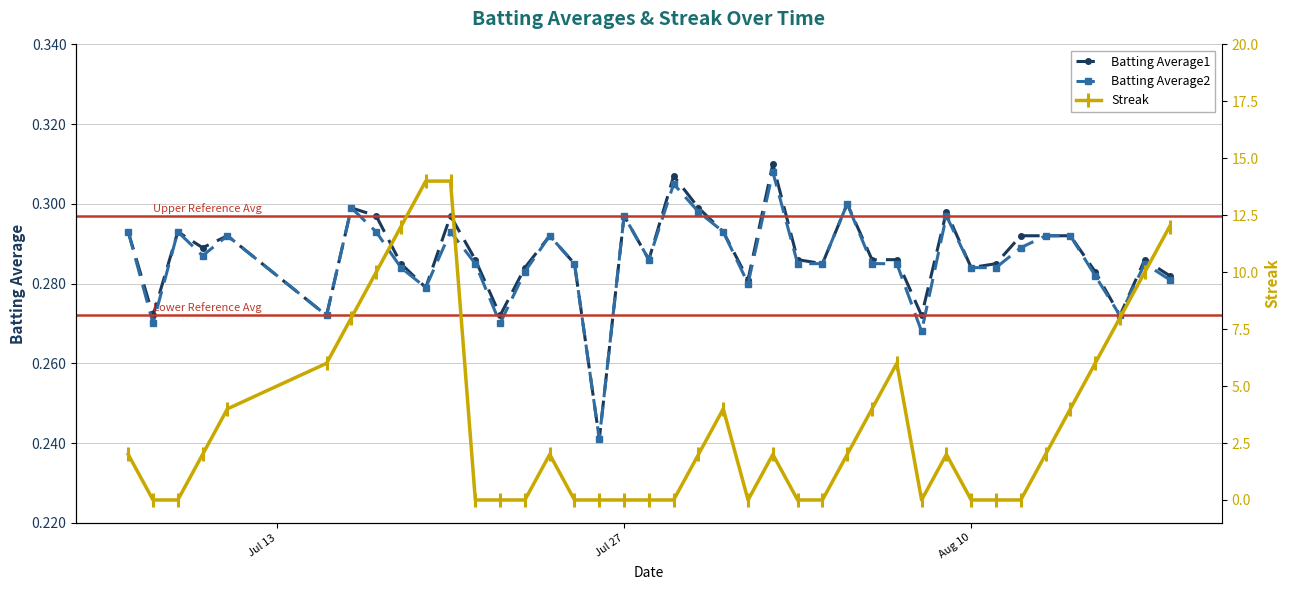

How many positive values does the Streak series have?

23